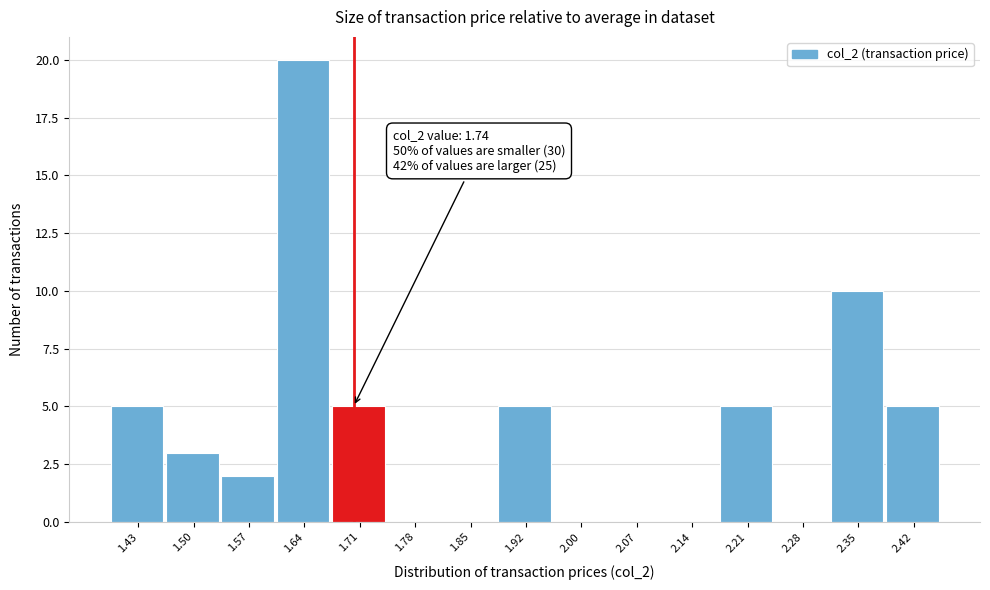

Reading left to right, transcribe all the data shown in this chart.

1.43=5	1.50=3	1.57=2	1.64=20	1.71=5	1.78=0	1.85=0	1.92=5	2.00=0	2.07=0	2.14=0	2.21=5	2.28=0	2.35=10	2.42=5